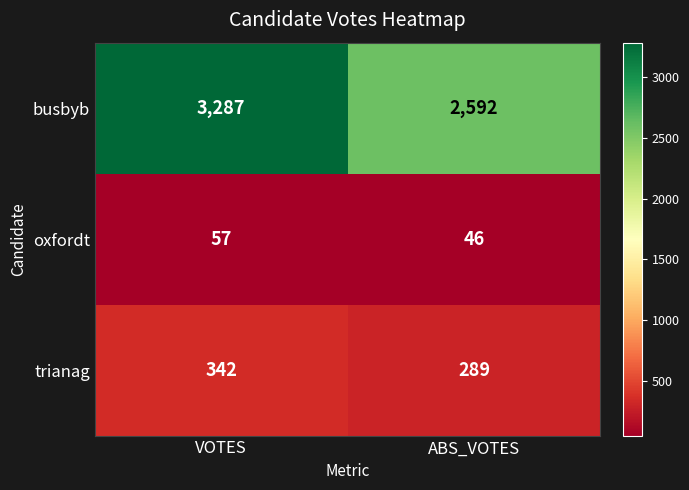

What is the minimum value shown in the chart?

46